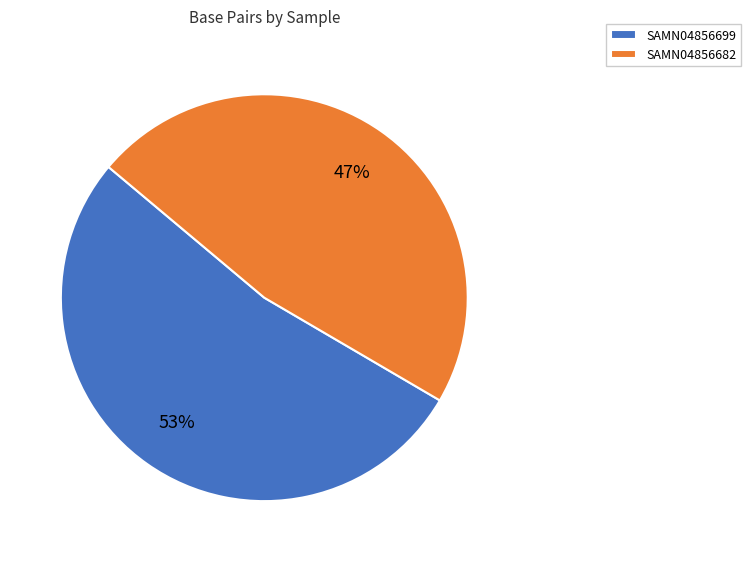

Do SAMN04856682 and SAMN04856699 together represent more than half of the pie?

Yes